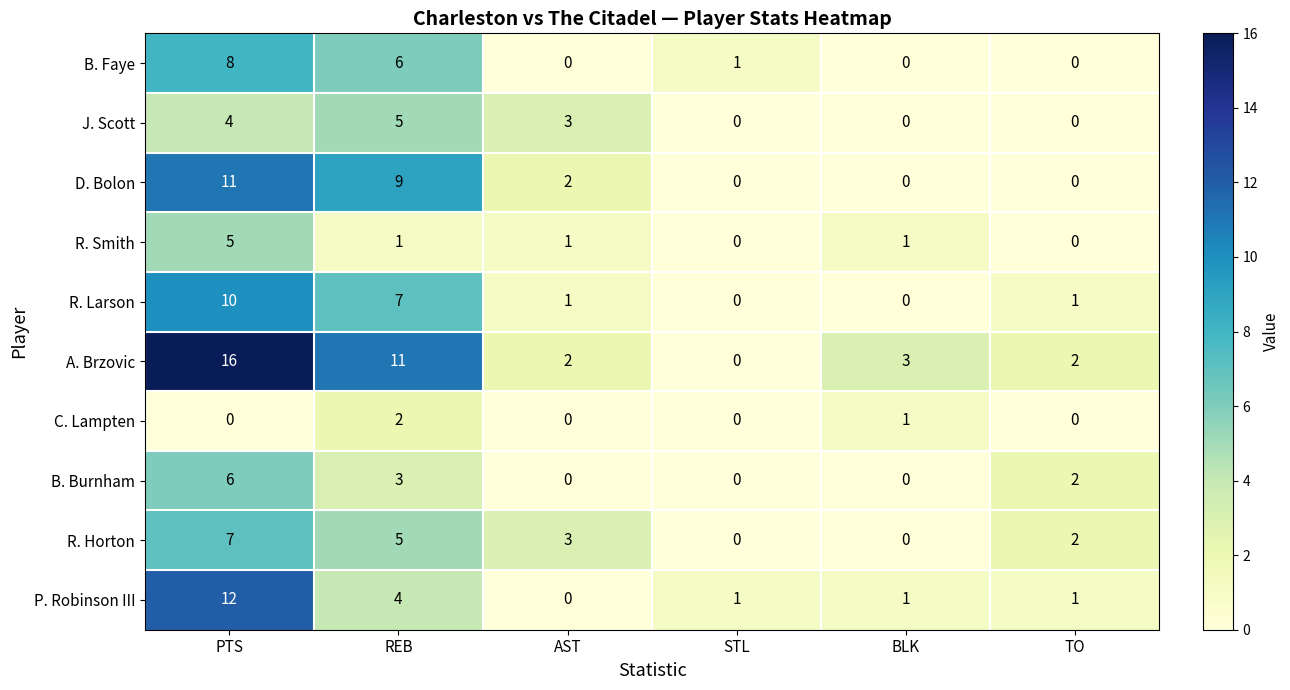

Is it true that B. Faye equals 0 at STL?

False